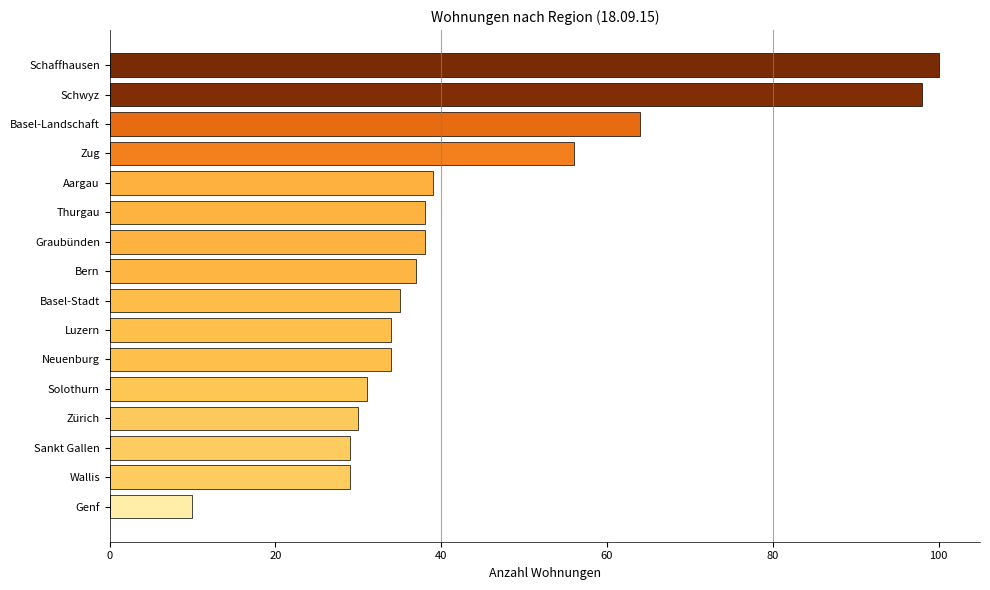

Reading bottom to top, what are all the values shown in this chart?

Genf=10	Wallis=29	Sankt Gallen=29	Zürich=30	Solothurn=31	Neuenburg=34	Luzern=34	Basel-Stadt=35	Bern=37	Graubünden=38	Thurgau=38	Aargau=39	Zug=56	Basel-Landschaft=64	Schwyz=98	Schaffhausen=100